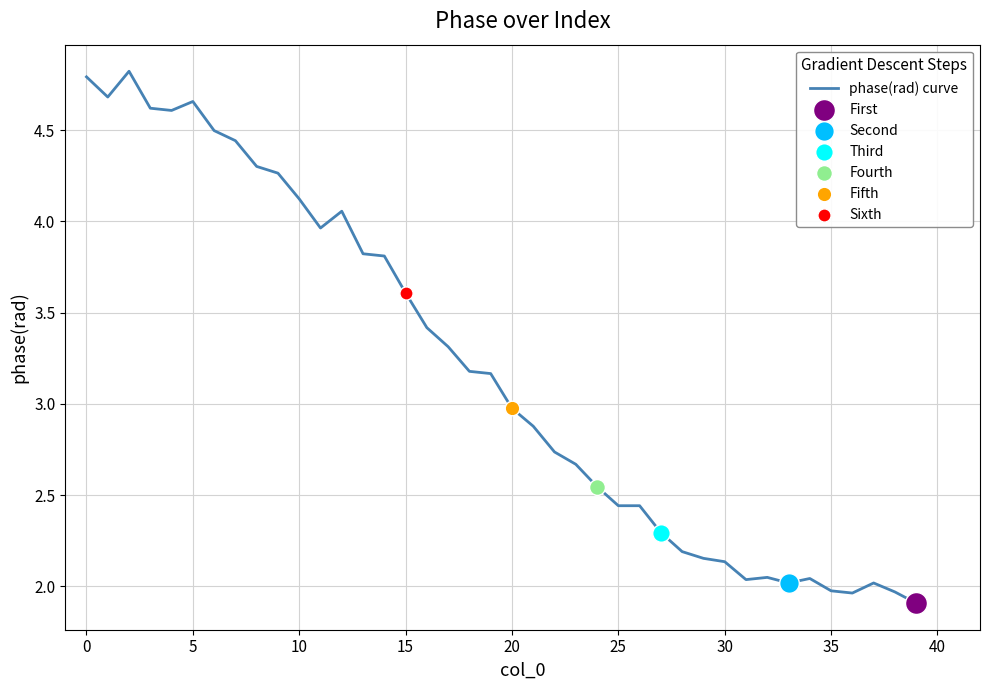

What is the greatest value displayed?

4.8